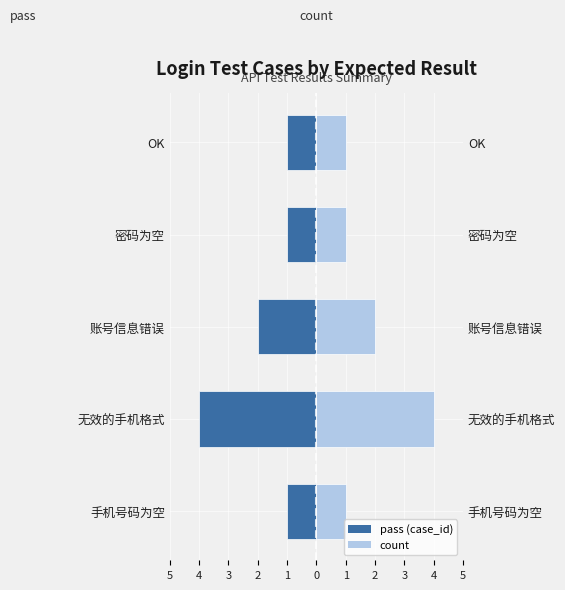

At 手机号码为空, list the series in order from smallest to largest.

pass, count